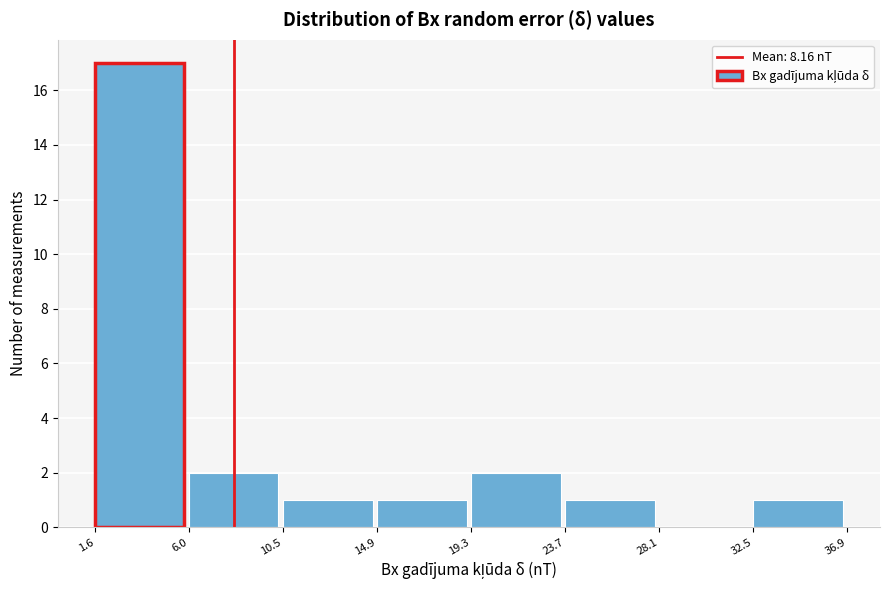

Reading left to right, transcribe this chart: for each bar, give the range it covers on the x-axis and its height. The values are not printed on the chart, so give them approximately, as read against the axis.

1.6 to 6.0: 17
6.0 to 10.5: 2
10.5 to 14.9: 1
14.9 to 19.3: 1
19.3 to 23.7: 2
23.7 to 28.1: 1
28.1 to 32.5: 0
32.5 to 36.9: 1